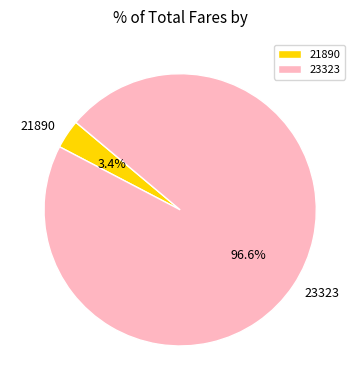

Which has a higher value, 21890 or 23323?

23323